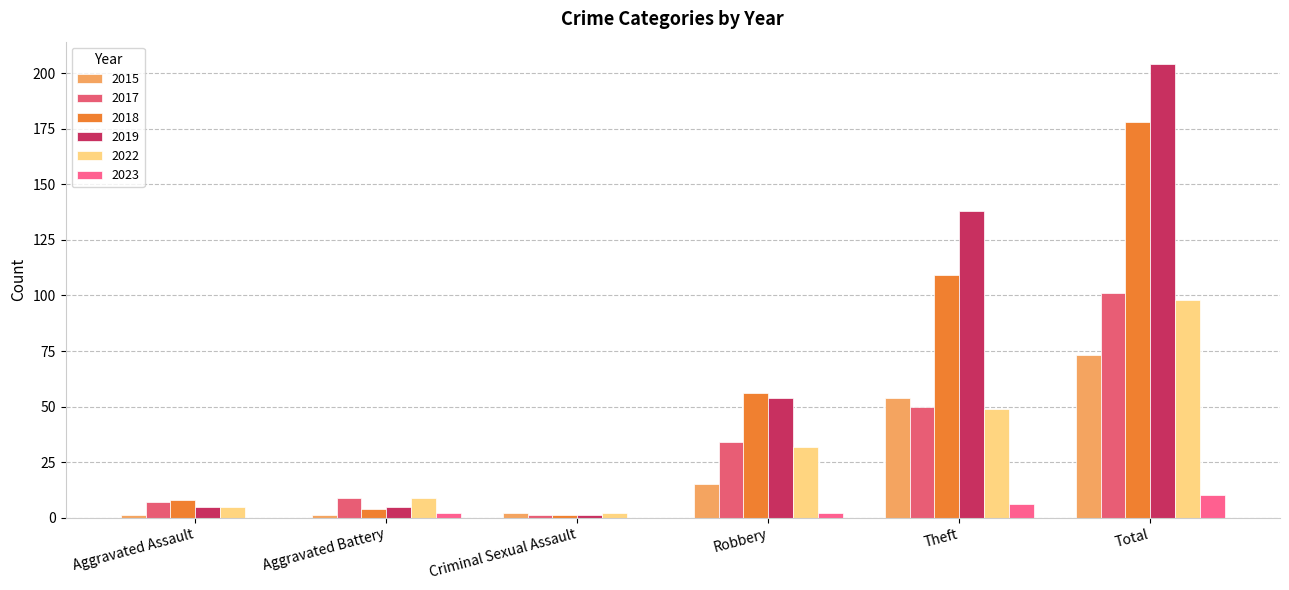

At which label is 2023 closest to 5?

Theft